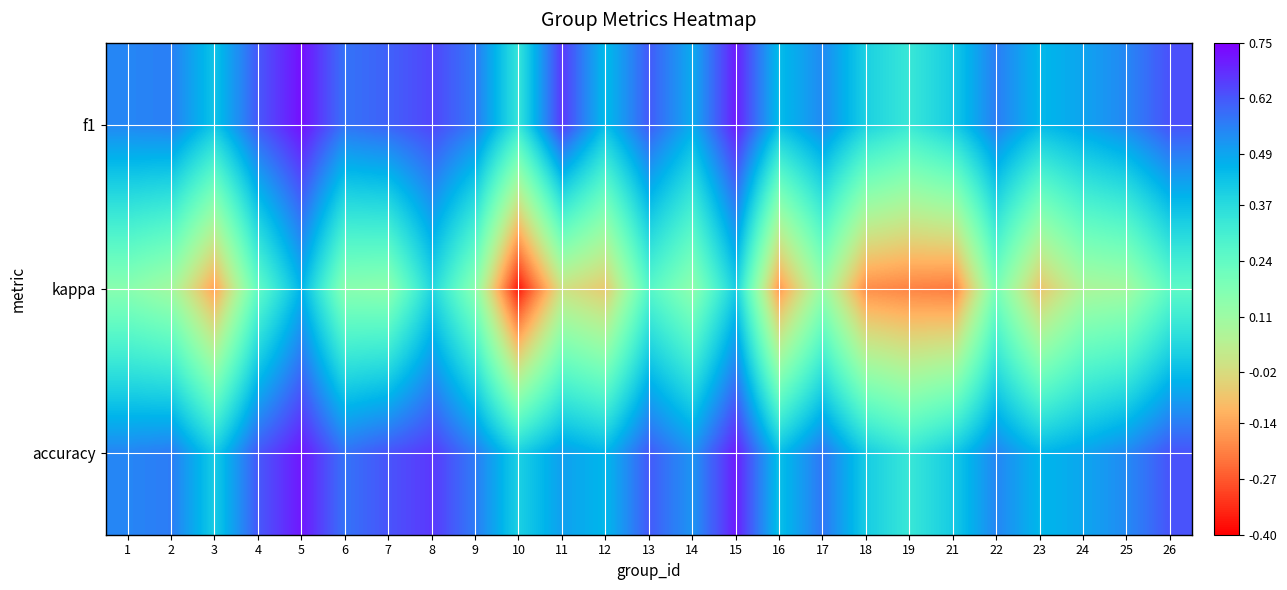

Reading left to right, what are all the values shown in this chart?

f1: 1=0.5	2=0.6	3=0.4	4=0.6	5=0.7	6=0.6	7=0.6	8=0.6	9=0.6	10=0.3	11=0.7	12=0.4	13=0.6	14=0.5	15=0.7	16=0.4	17=0.5	18=0.4	19=0.3	21=0.4	22=0.6	23=0.5	24=0.5	25=0.5	26=0.6
kappa: 1=0.2	2=0.1	3=-0.1	4=0.2	5=0.5	6=0.2	7=0.1	8=0.4	9=0.2	10=-0.4	11=0.0	12=-0.1	13=0.3	14=0.1	15=0.4	16=-0.2	17=0.1	18=-0.2	19=-0.2	21=-0.2	22=0.2	23=-0.1	24=0.1	25=0.1	26=0.2
accuracy: 1=0.5	2=0.6	3=0.4	4=0.6	5=0.7	6=0.6	7=0.6	8=0.7	9=0.6	10=0.4	11=0.5	12=0.5	13=0.6	14=0.5	15=0.7	16=0.4	17=0.6	18=0.4	19=0.3	21=0.4	22=0.5	23=0.5	24=0.5	25=0.5	26=0.6